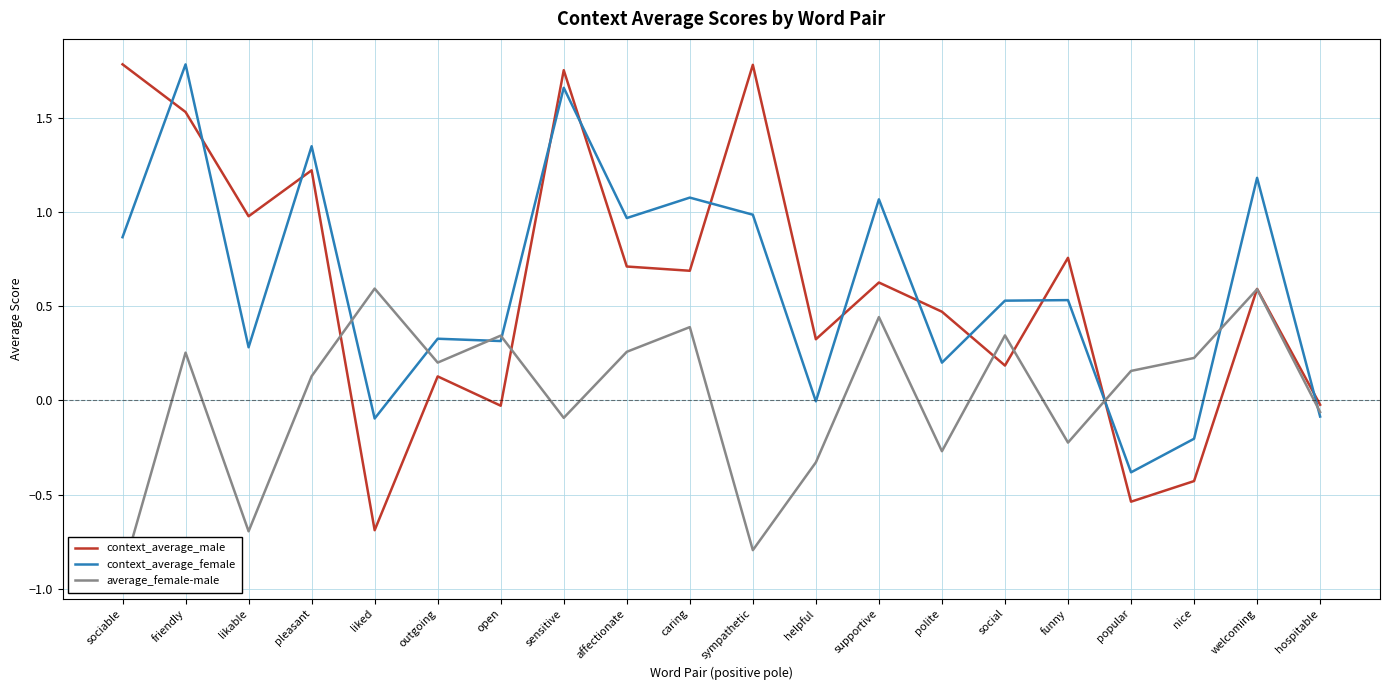

What position from the right is friendly?

19